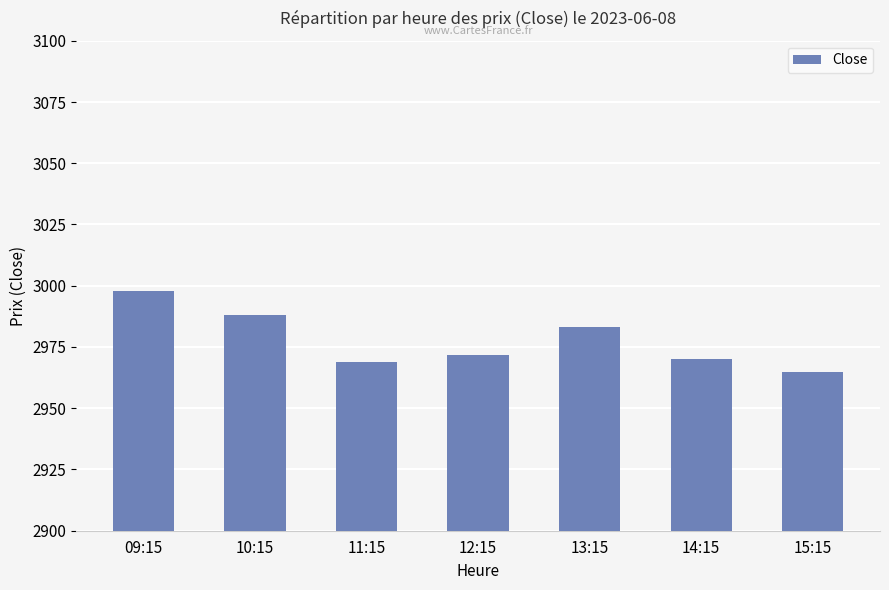

What is the sum of the values at 15:15 and 13:15?

5947.8